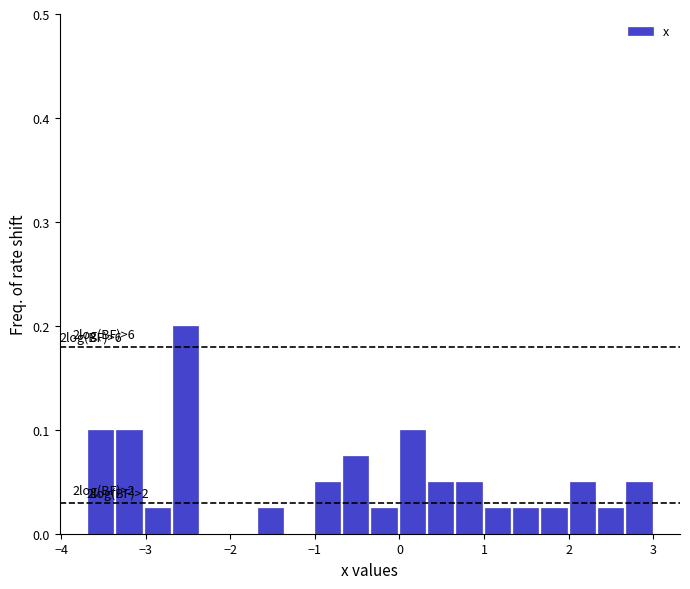

Read against the x-axis, roughly where is the centre of the tallest bar?

-2.5